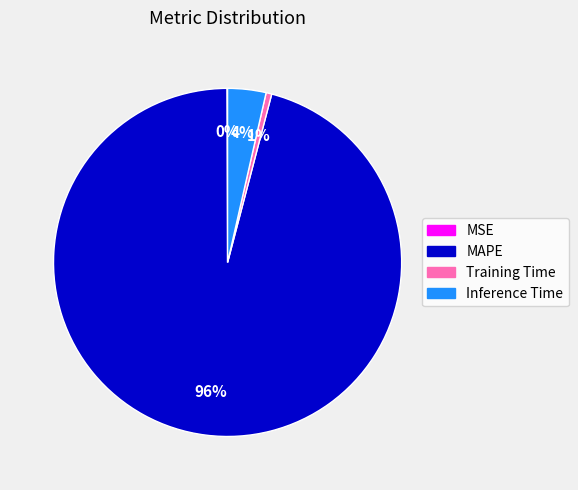

Which category has the biggest portion of the pie?

MAPE